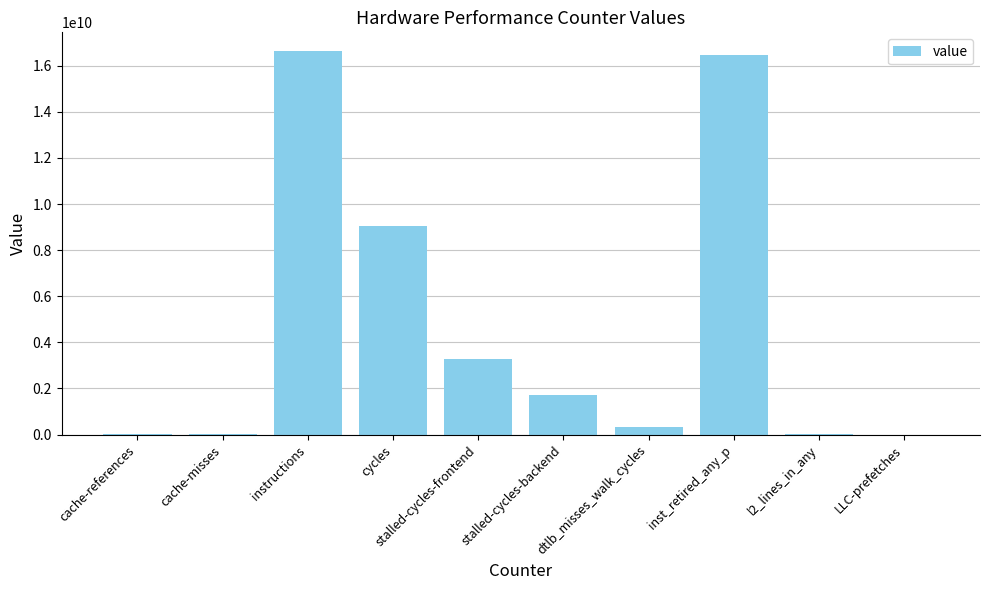

Is it true that the value at inst_retired_any_p is 27234805726?

False